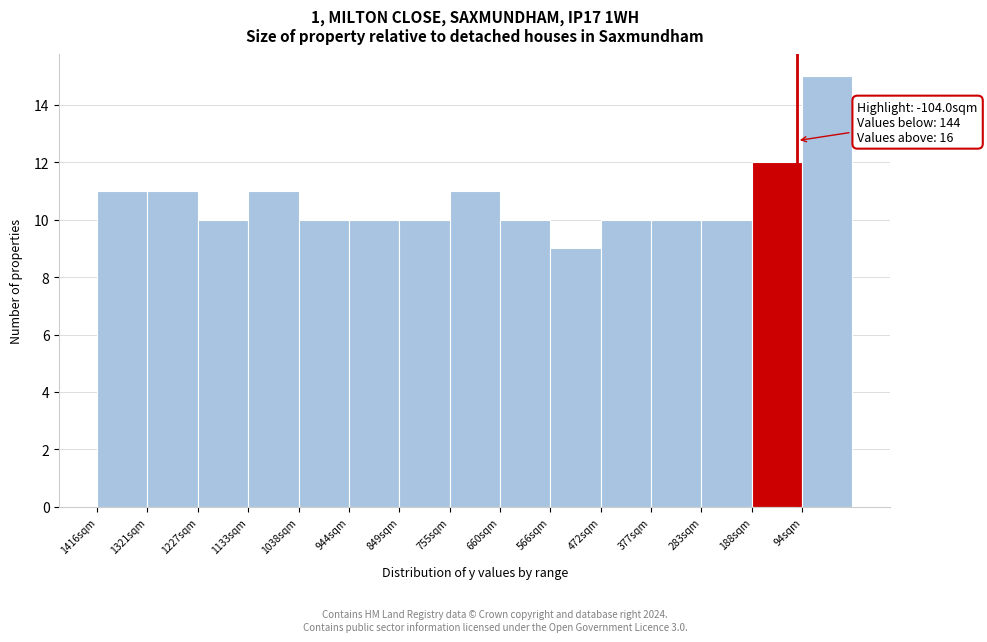

Reading right to left, list all the values displayed in this chart.

15	12	10	10	10	9	10	11	10	10	10	11	10	11	11